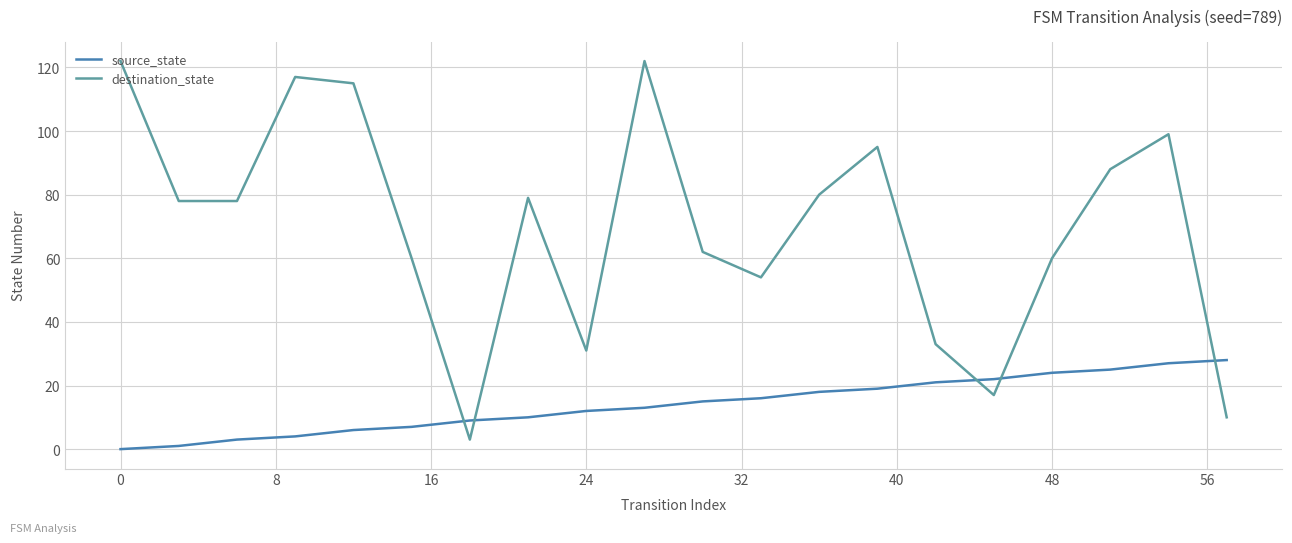

Which series has the largest total across all categories?

destination_state